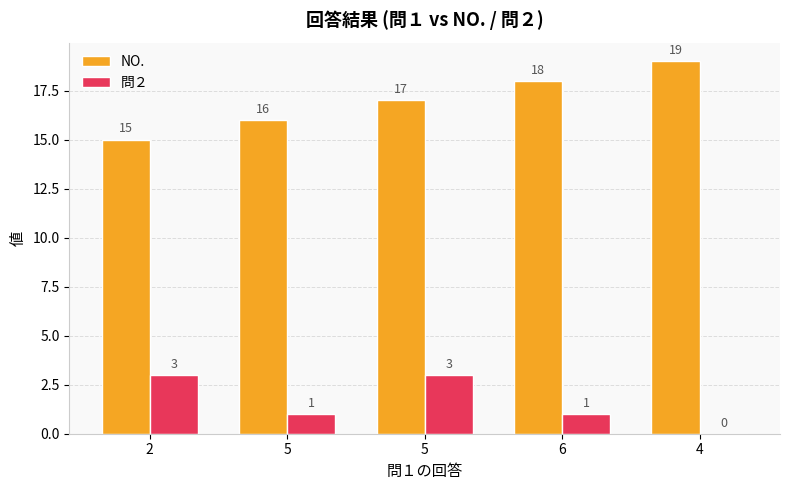

At how many categories does at least one series exceed 2?

5